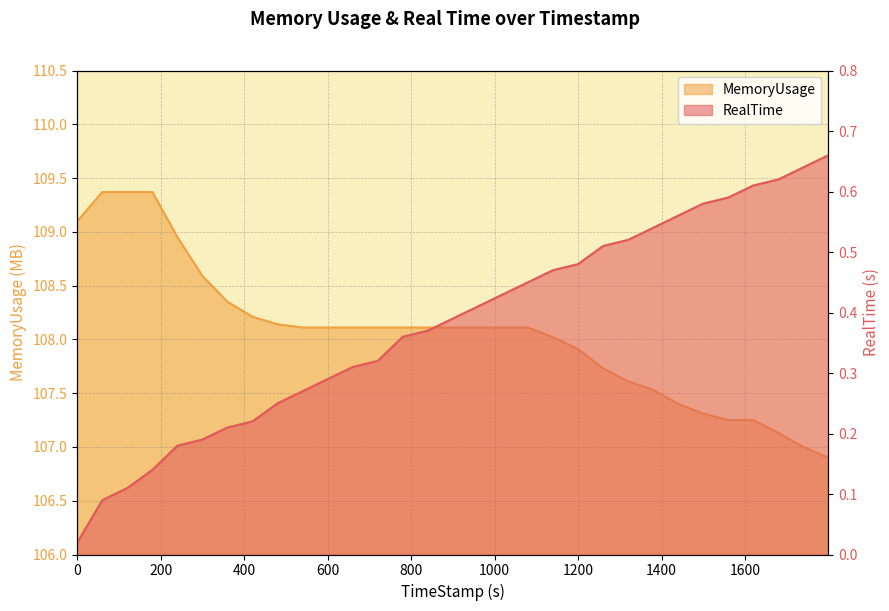

Reading left to right, transcribe all the data shown in this chart.

RealTime: 0.0	0.1	0.1	0.1	0.2	0.2	0.2	0.2	0.2	0.3	0.3	0.3	0.3	0.4	0.4	0.4	0.4	0.4	0.5	0.5	0.5	0.5	0.5	0.5	0.6	0.6	0.6	0.6	0.6	0.6	0.7
MemoryUsage: 109.1	109.4	109.4	109.4	109.0	108.6	108.3	108.2	108.1	108.1	108.1	108.1	108.1	108.1	108.1	108.1	108.1	108.1	108.1	108.0	107.9	107.7	107.6	107.5	107.4	107.3	107.2	107.2	107.1	107.0	106.9